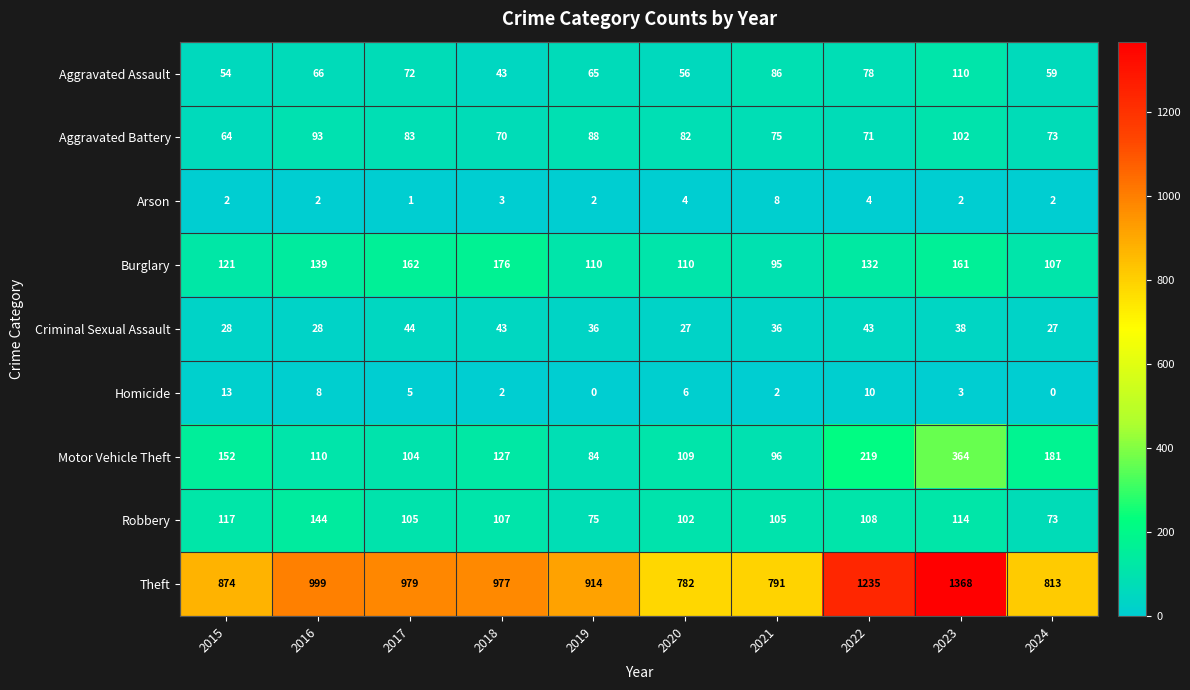

What is the difference between the Homicide values at 2022 and 2015?

3